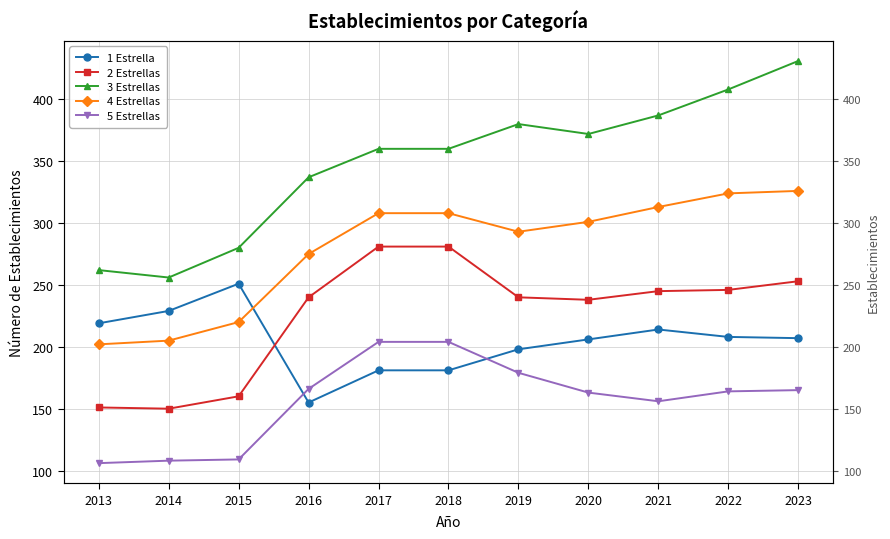

True or false: 5 Estrellas and 4 Estrellas cross at least once.

False